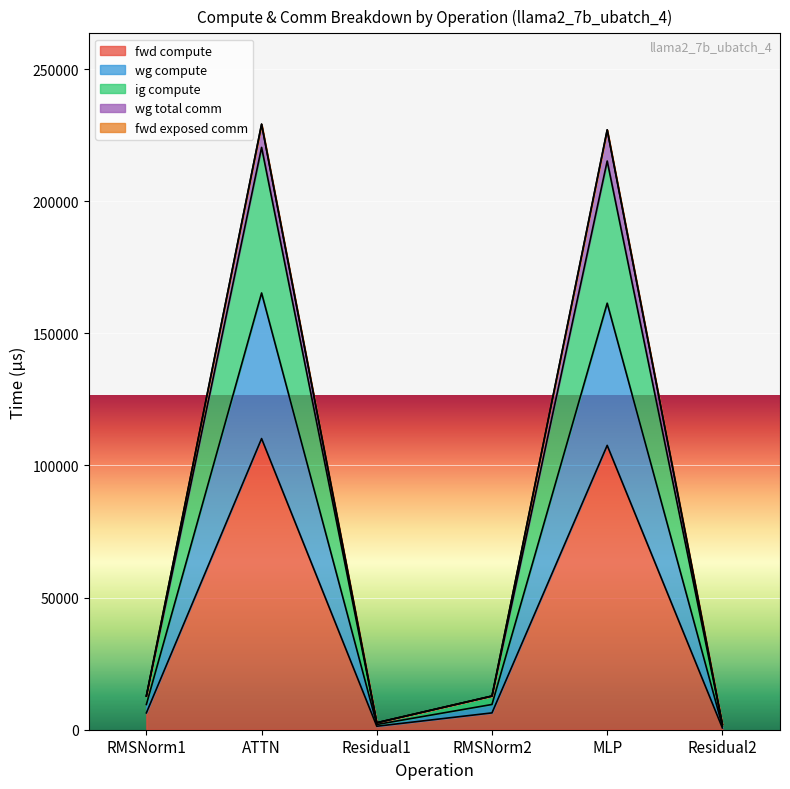

True or false: wg total comm and fwd compute cross at least once.

False